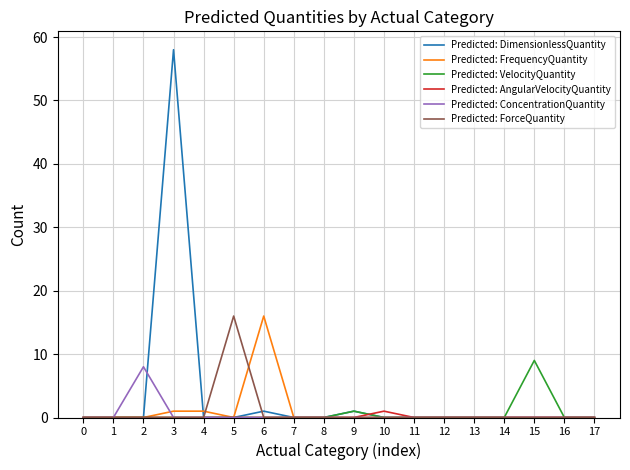

Is it true that Predicted: ConcentrationQuantity equals 0 at 5?

True